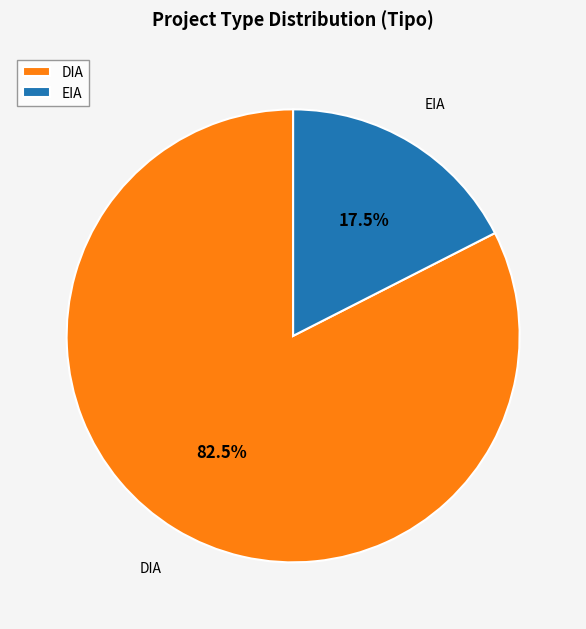

Does any single category account for the majority?

Yes